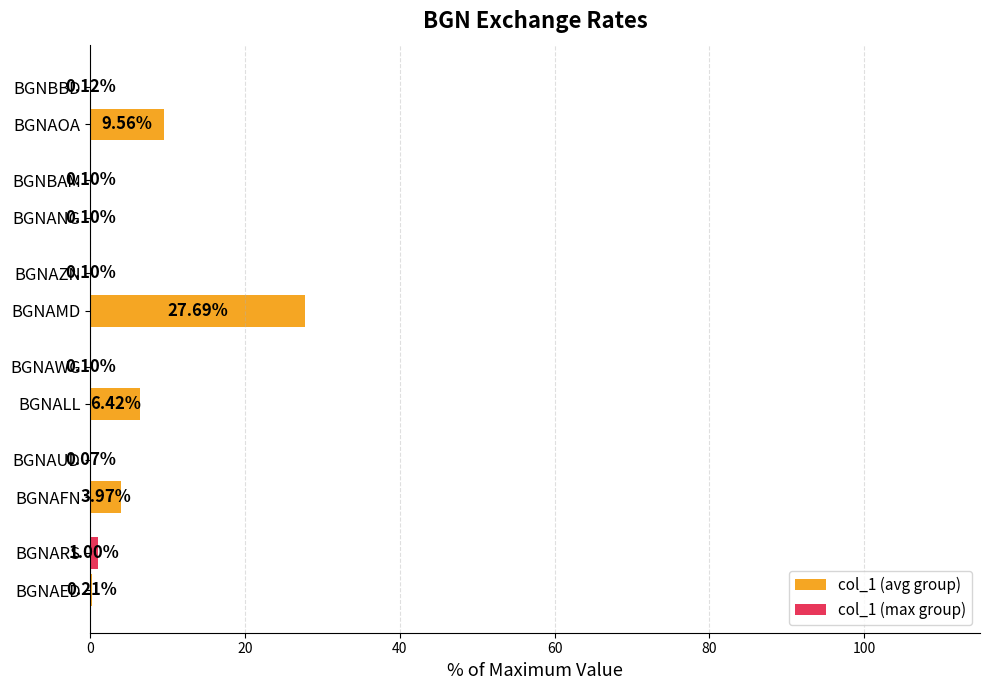

Which series has the largest total across all categories?

col_1 (avg group)